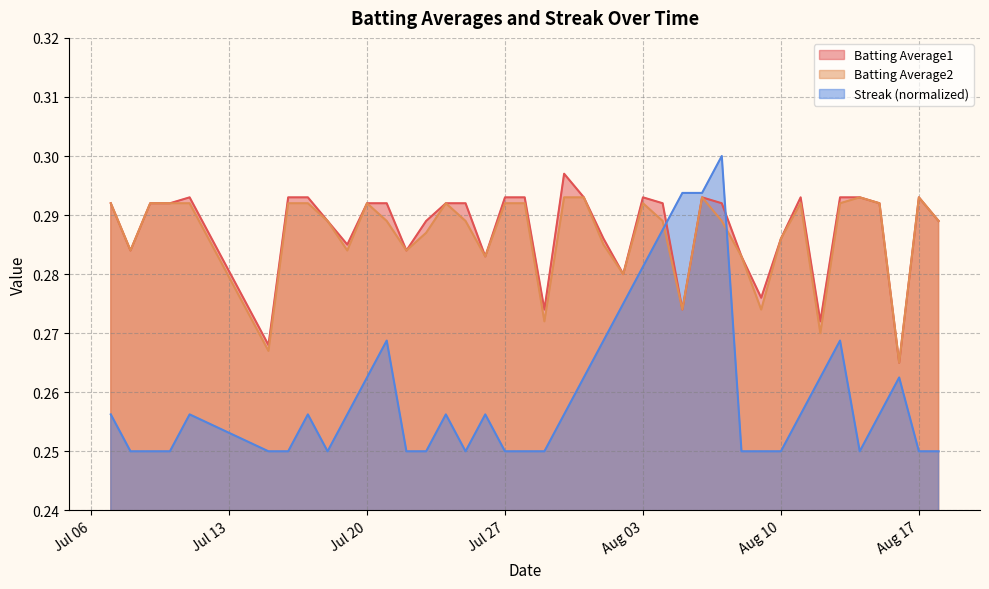

How many Batting Average1 values are between 0 and 1?

40